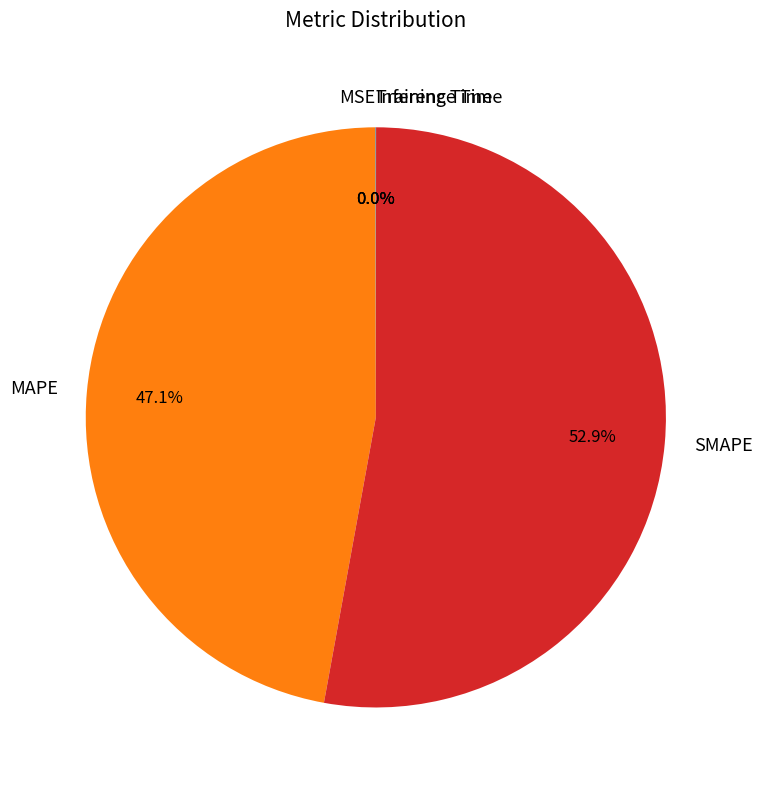

What percentage is NOT represented by SMAPE?

47.1%